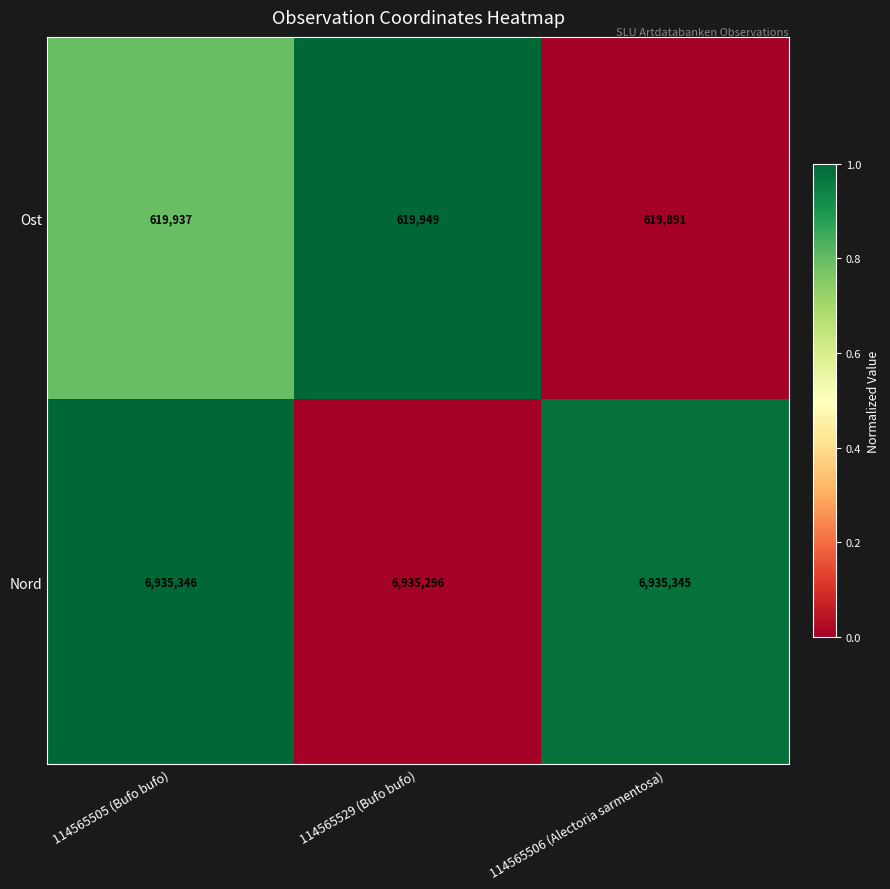

What is the average value of the Nord series?

6935329